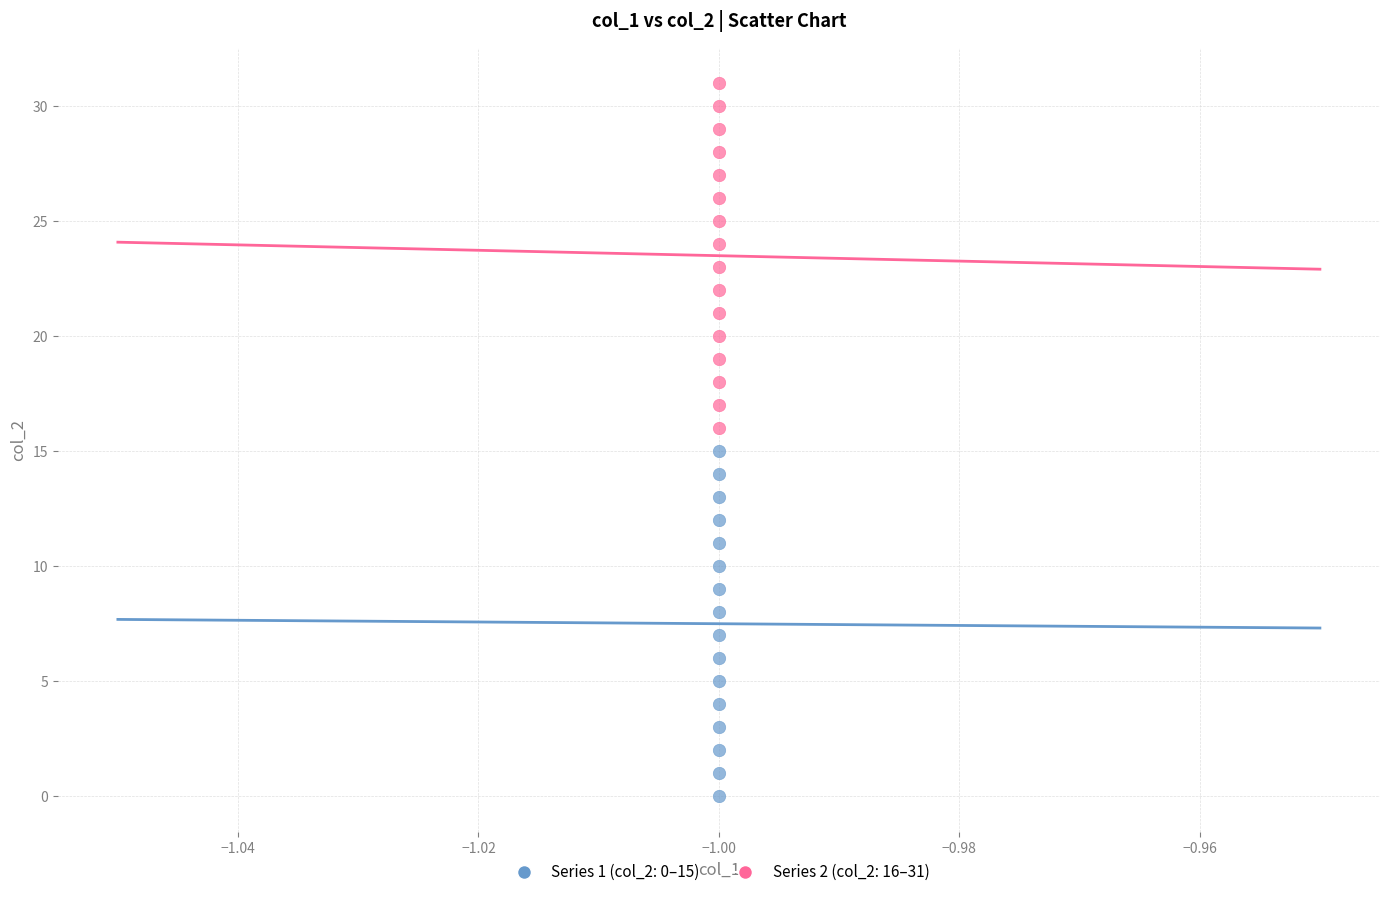

Which series reaches the minimum Y coordinate?

Series 1 (col_2: 0–15)